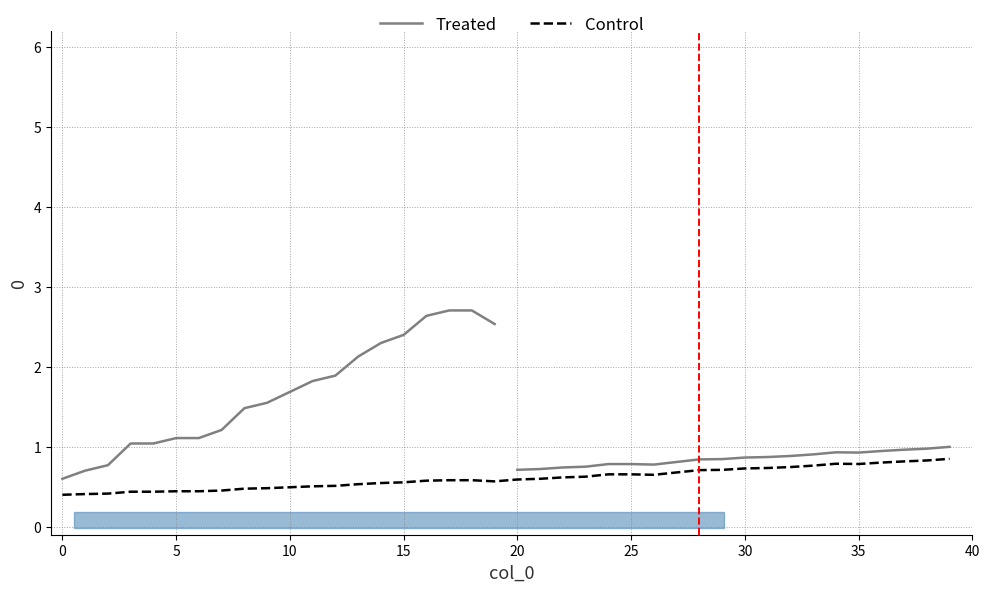

The chart shows a value of 0.7 at 24. True or false?

True